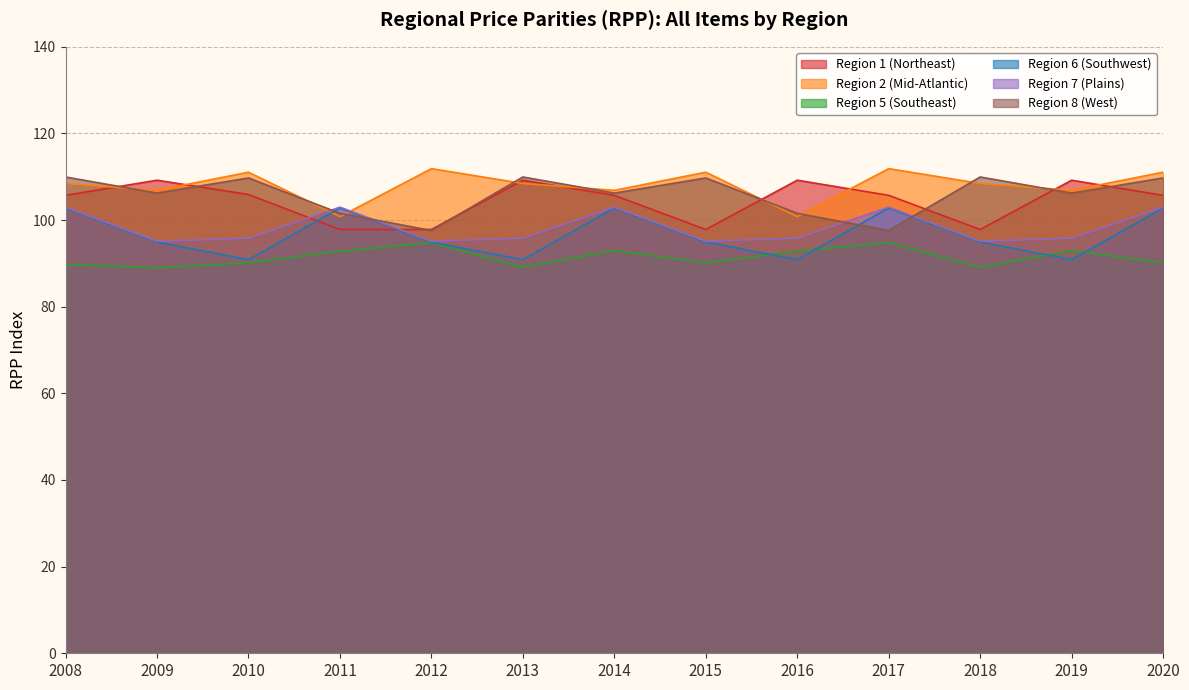

At which category does Region 2 (Mid-Atlantic) reach its first local valley?

2009